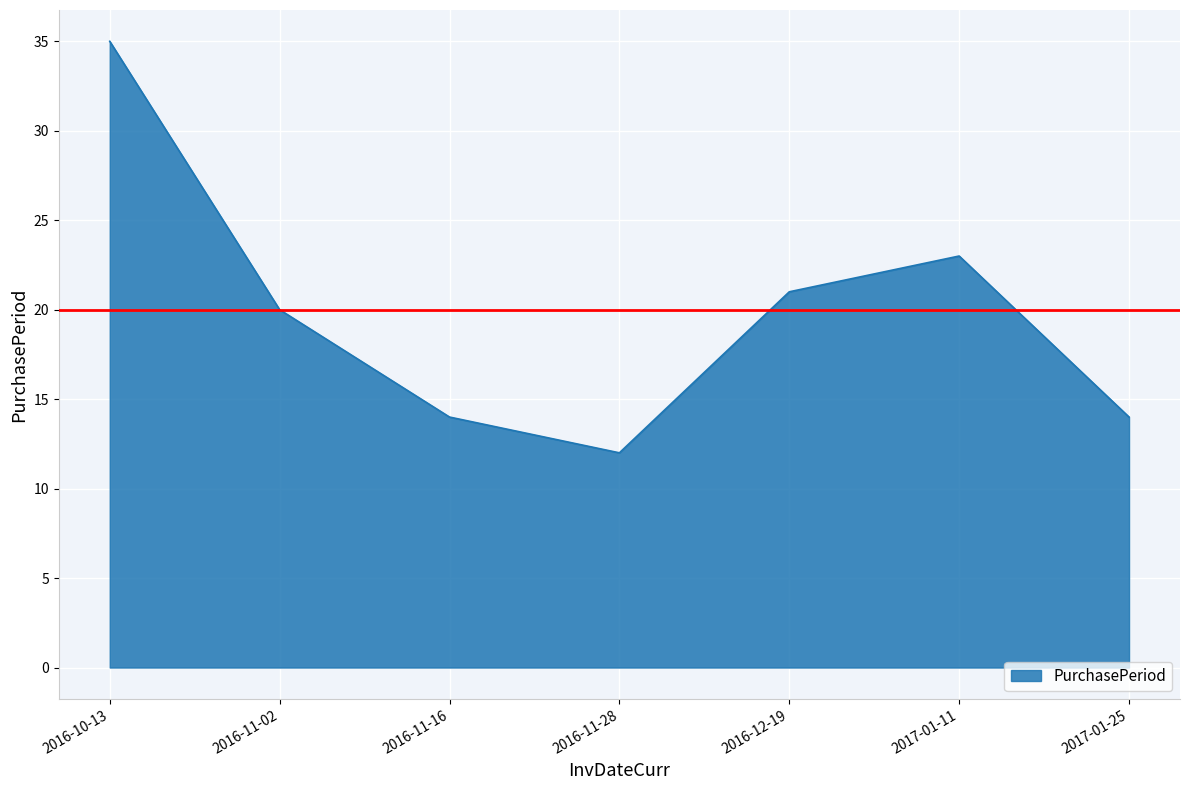

How many categories are shown in the chart?

7